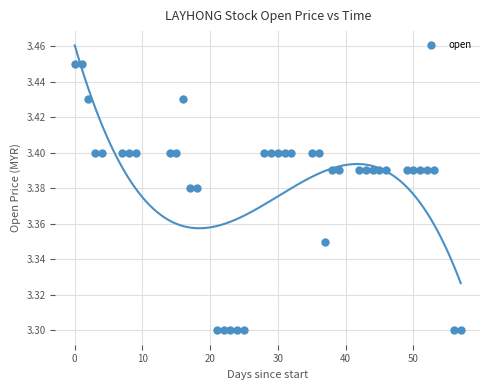

What is the range of X values (max minus min)?

57.0